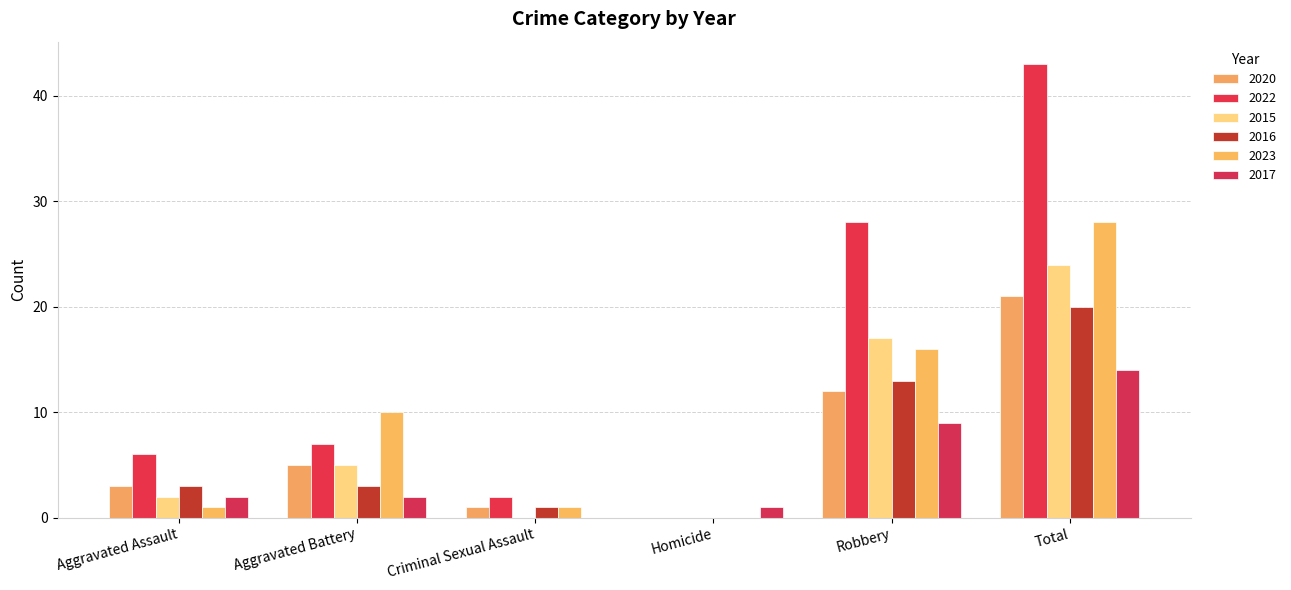

List the series in order of their peak value, highest first.

2022, 2023, 2015, 2020, 2016, 2017